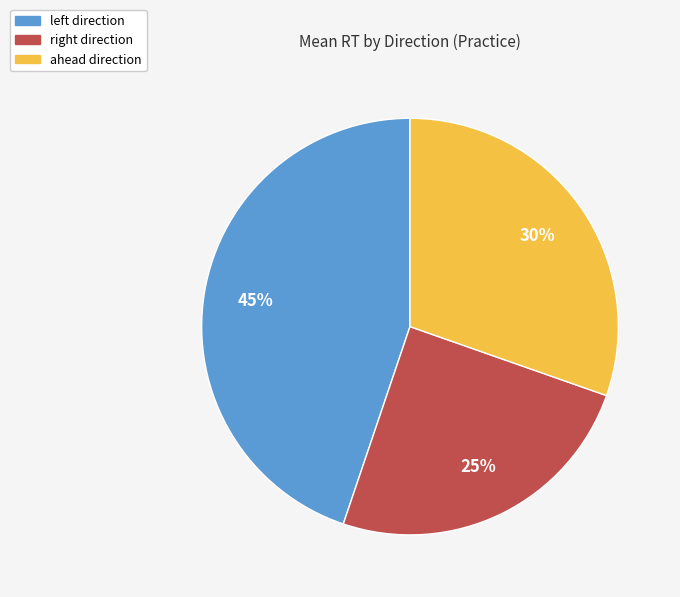

True or false: ahead accounts for 22% of the total.

False